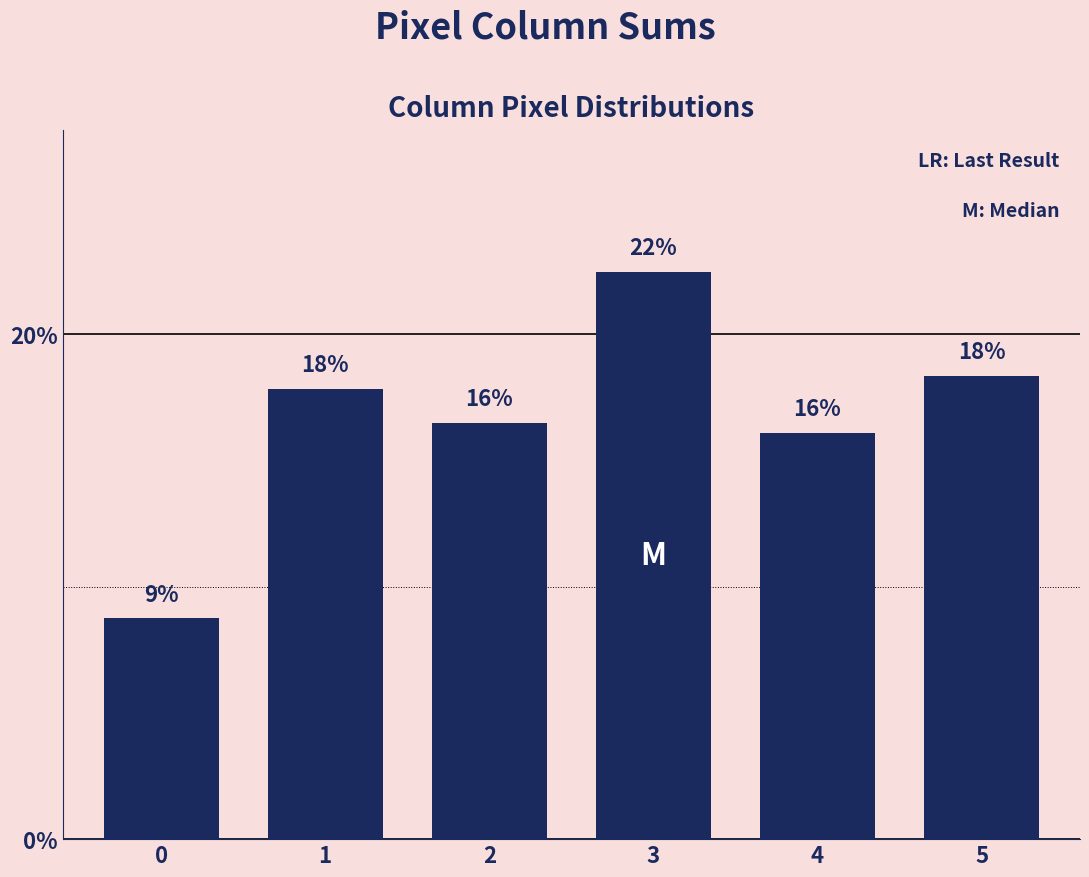

What is the ratio of the value at 1 to the value at 5?

1.0